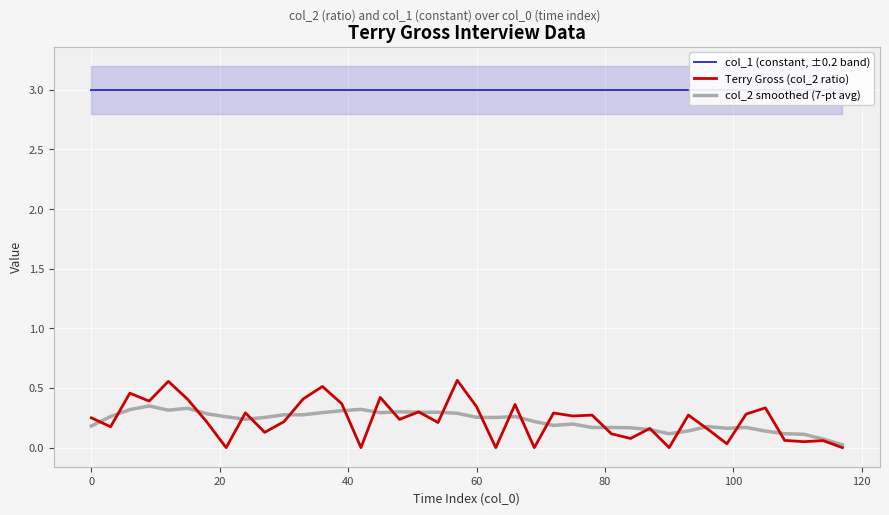

How many series are shown in this chart?

3